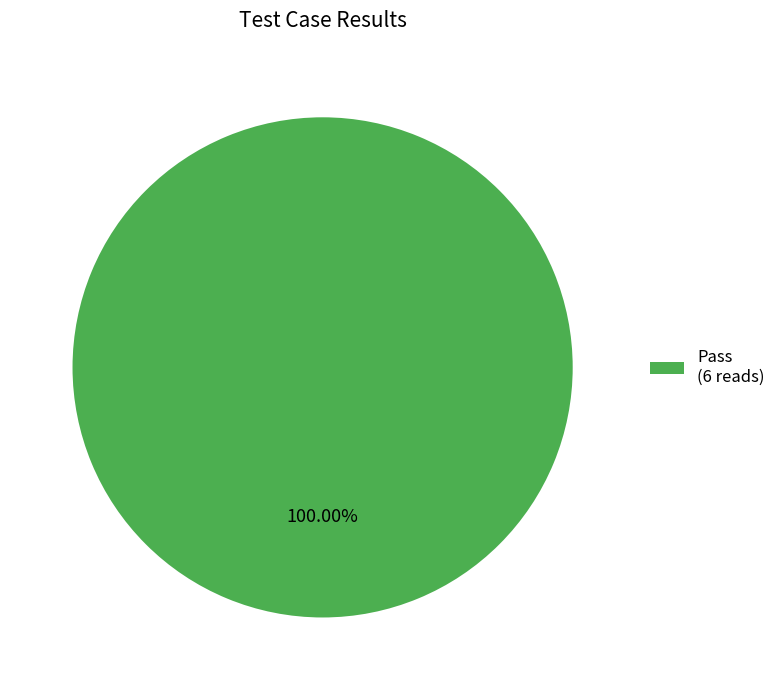

Rank the categories by value from highest to lowest.

Pass (6 reads)